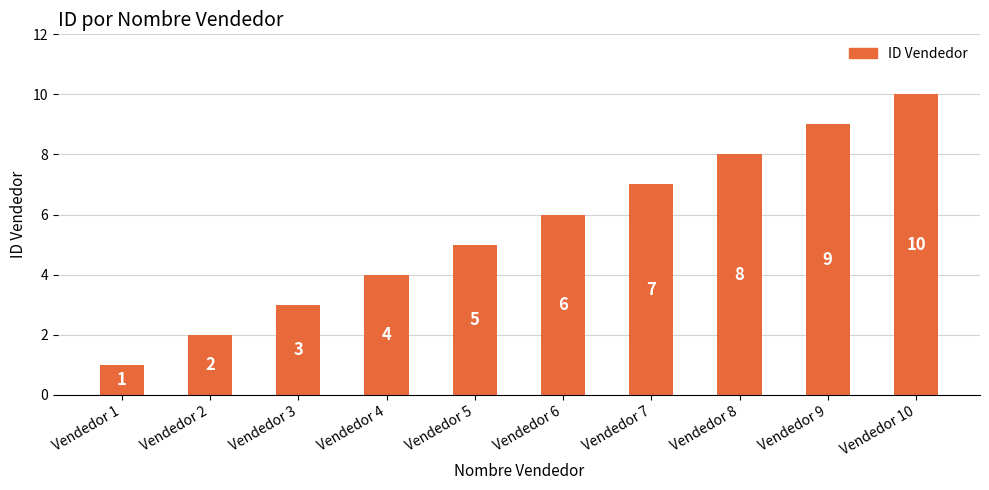

How many values are below 6?

5